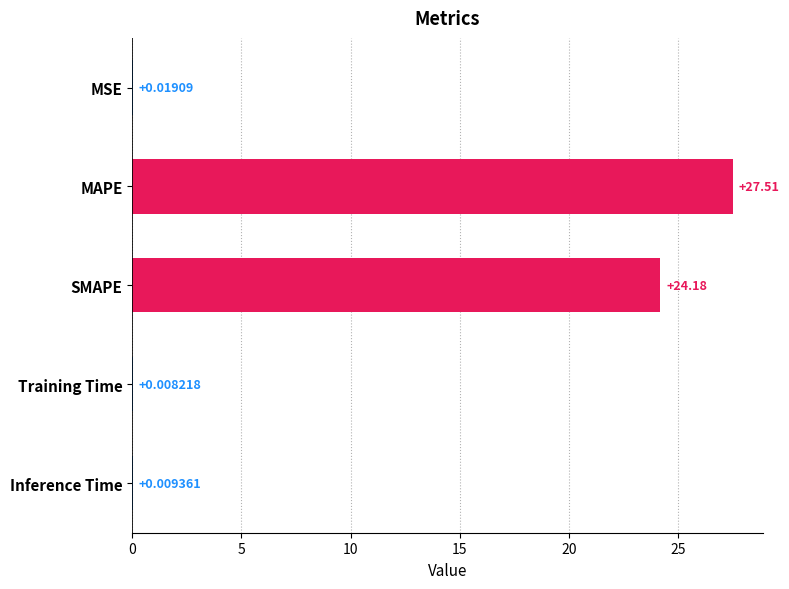

What is the change in value from MAPE to Inference Time?

-27.5